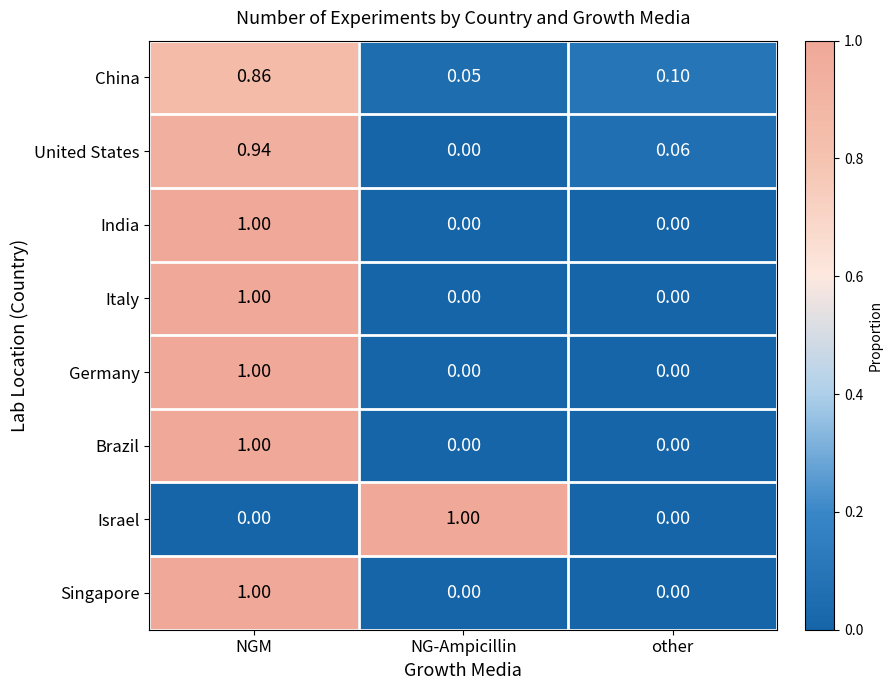

Between NG-Ampicillin and other, which series saw the biggest shift?

Israel